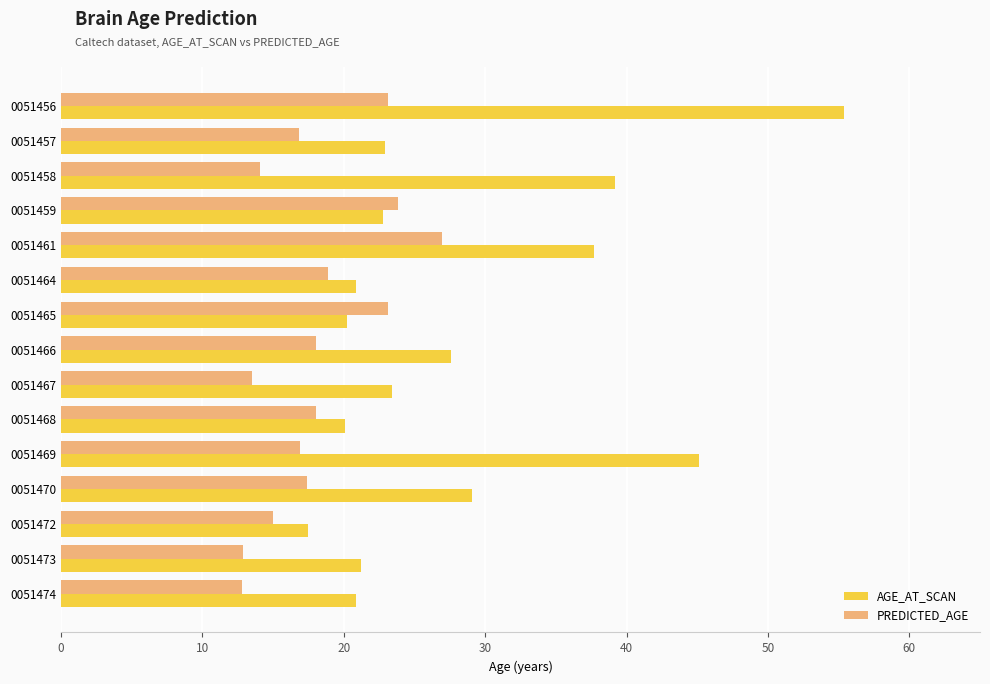

True or false: AGE_AT_SCAN has a value of 45.1 at 0051469.

True